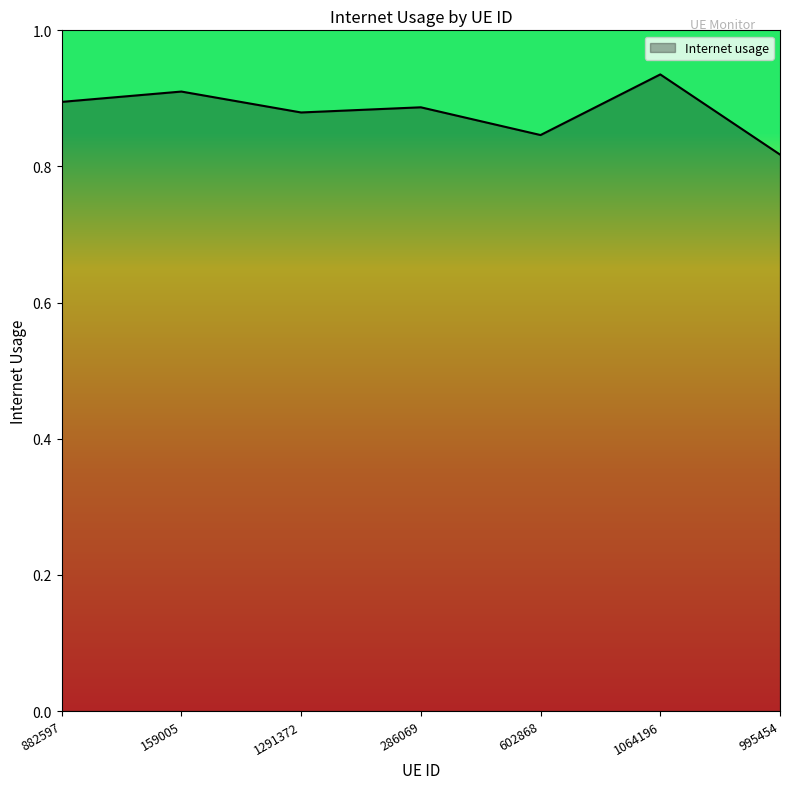

How many values are between 0 and 1?

7